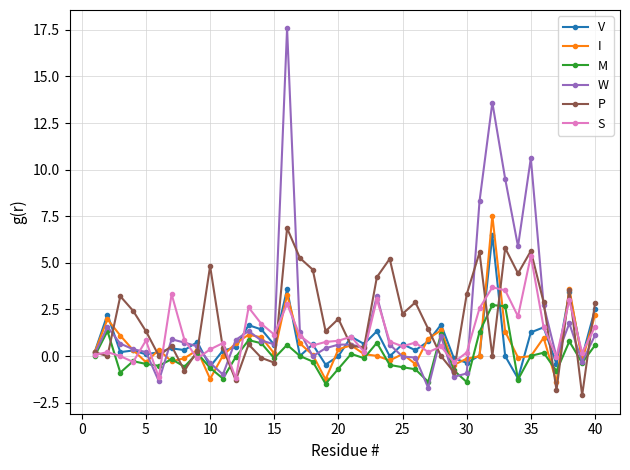

Which series has the widest spread of values?

W